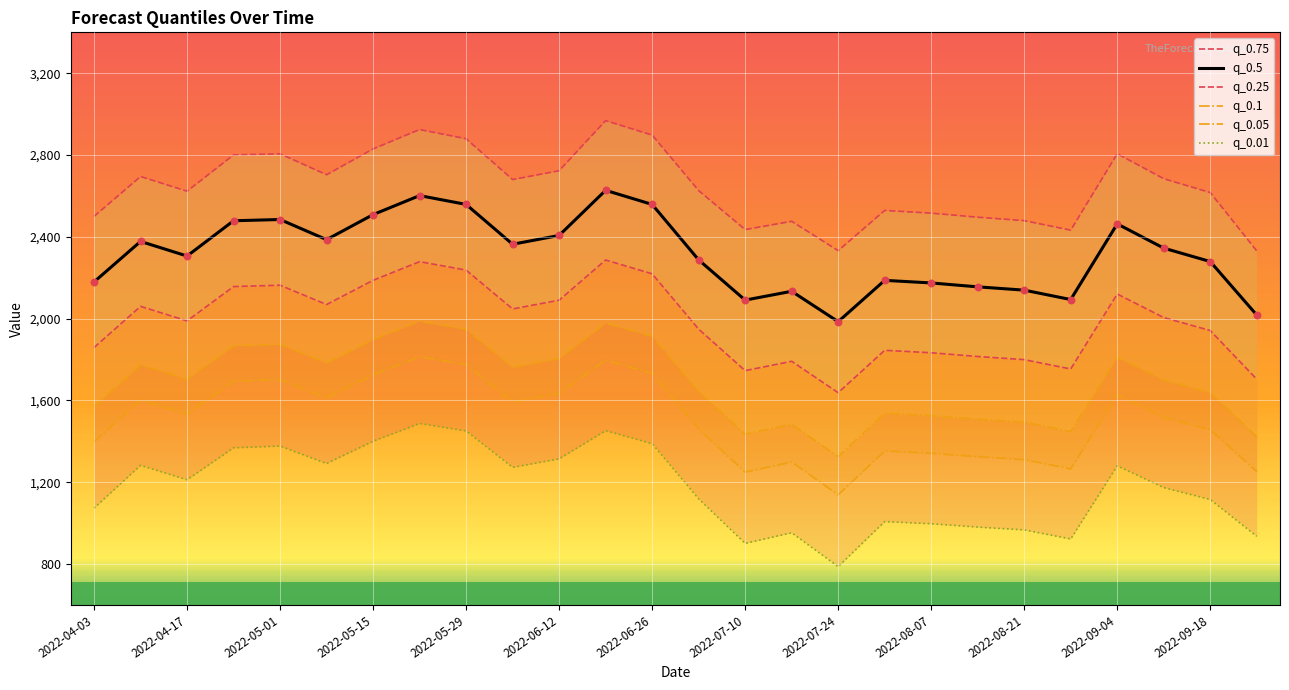

Which series reaches the minimum Y coordinate?

q_0.01